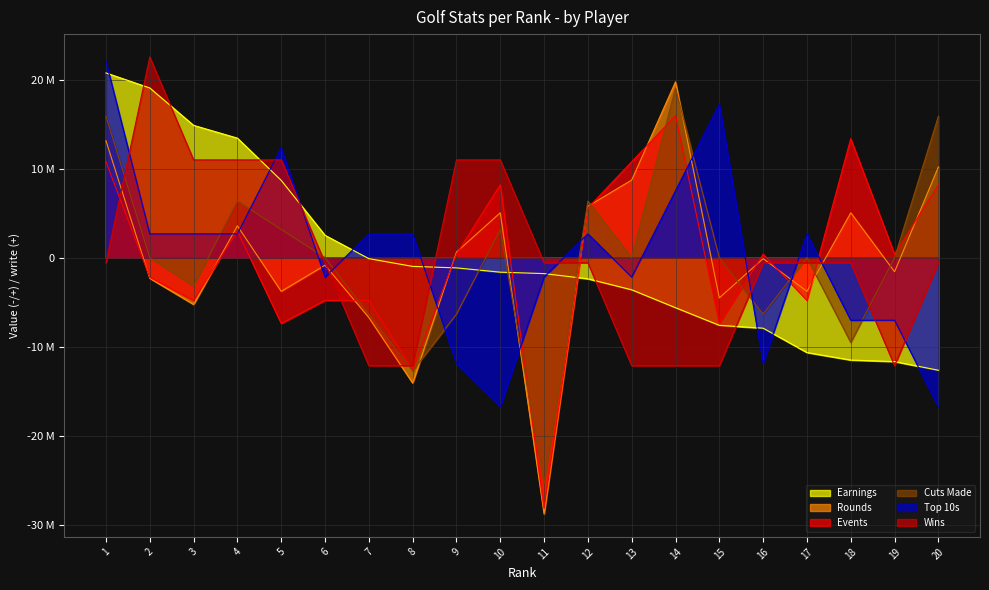

What is the maximum value for Cuts Made?

19069251.8